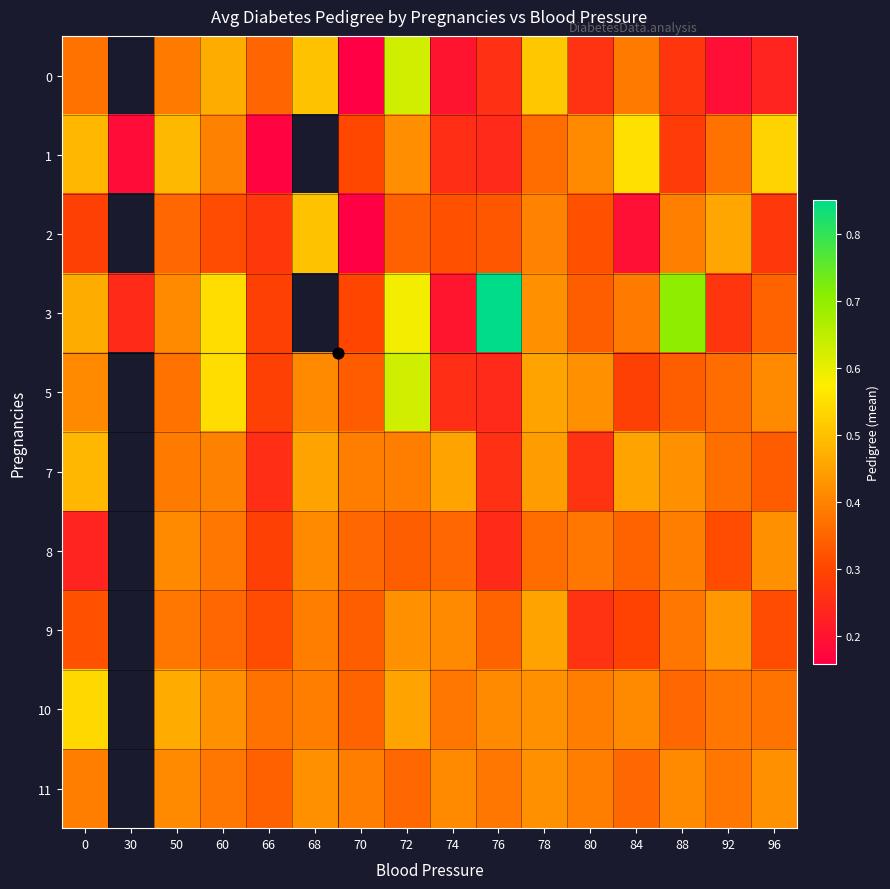

True or false: 10 has a value of 0.2 at 96.

False